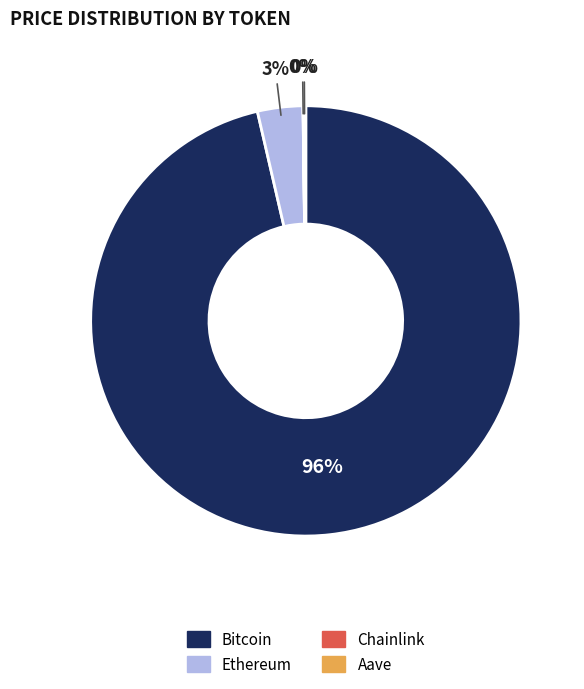

True or false: Ethereum accounts for 3% of the total.

True